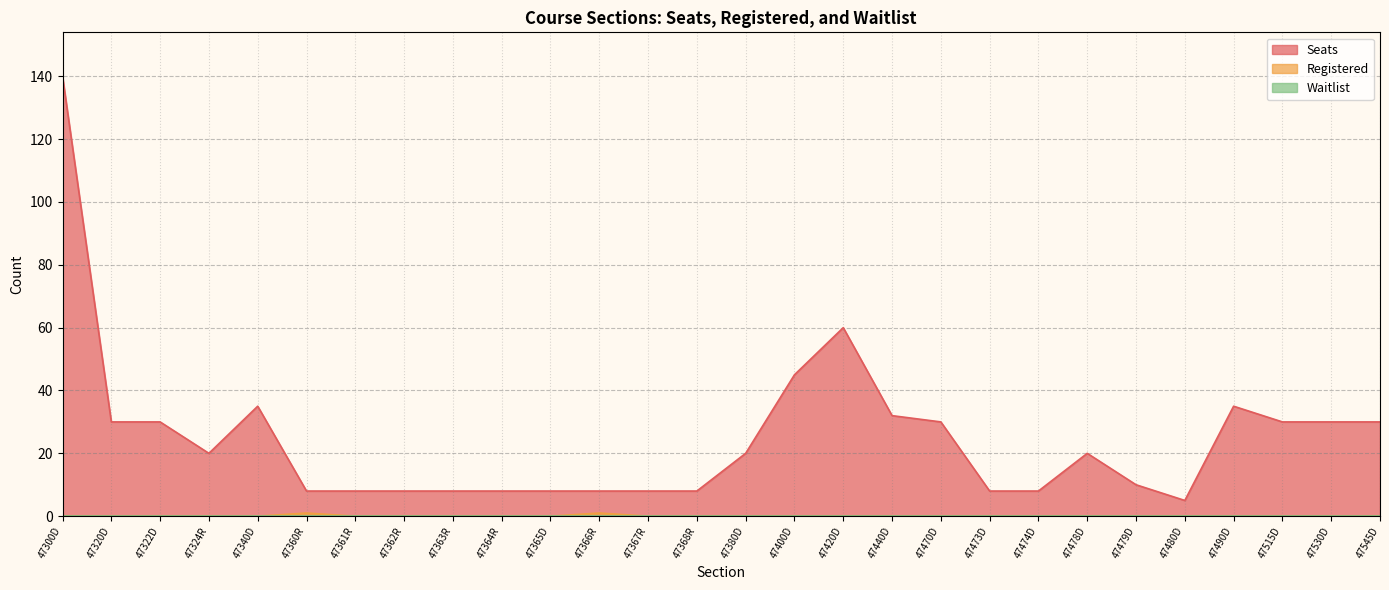

Reading left to right, list all the values displayed in this chart.

Seats: 47300D=140	47320D=30	47322D=30	47324R=20	47340D=35	47360R=8	47361R=8	47362R=8	47363R=8	47364R=8	47365D=8	47366R=8	47367R=8	47368R=8	47380D=20	47400D=45	47420D=60	47440D=32	47470D=30	47473D=8	47474D=8	47478D=20	47479D=10	47480D=5	47490D=35	47515D=30	47530D=30	47545D=30
Registered: 47300D=0	47320D=0	47322D=0	47324R=0	47340D=0	47360R=1	47361R=0	47362R=0	47363R=0	47364R=0	47365D=0	47366R=1	47367R=0	47368R=0	47380D=0	47400D=0	47420D=0	47440D=0	47470D=0	47473D=0	47474D=0	47478D=0	47479D=0	47480D=0	47490D=0	47515D=0	47530D=0	47545D=0